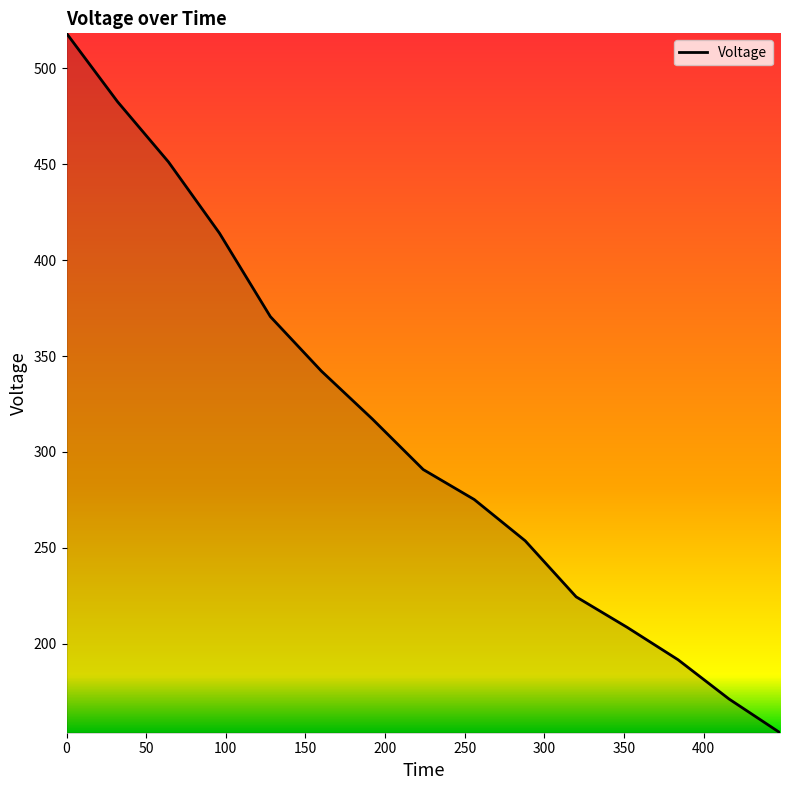

What is the maximum value shown in the chart?

518.2